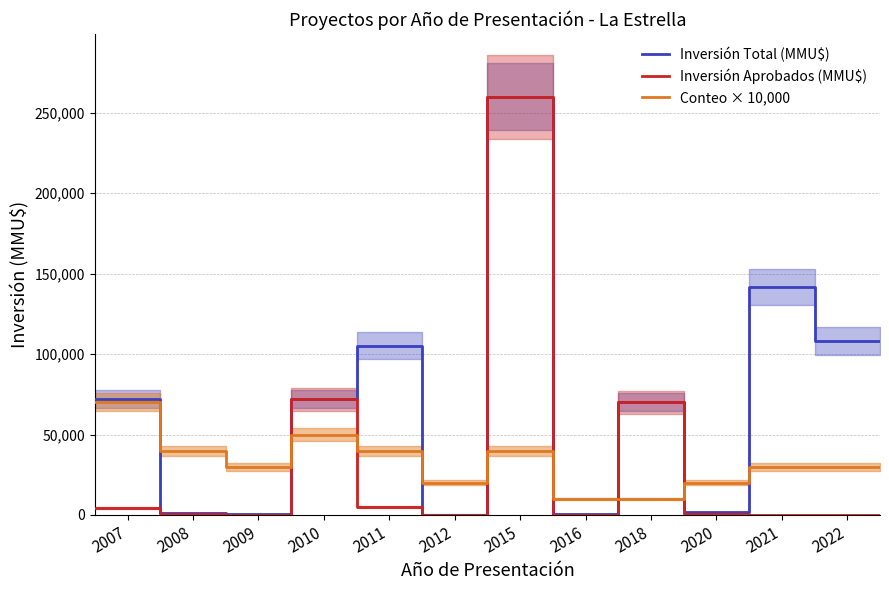

What are all the series names shown in the legend?

Inversión Total (MMU$), Inversión Aprobados (MMU$), Conteo × 10,000